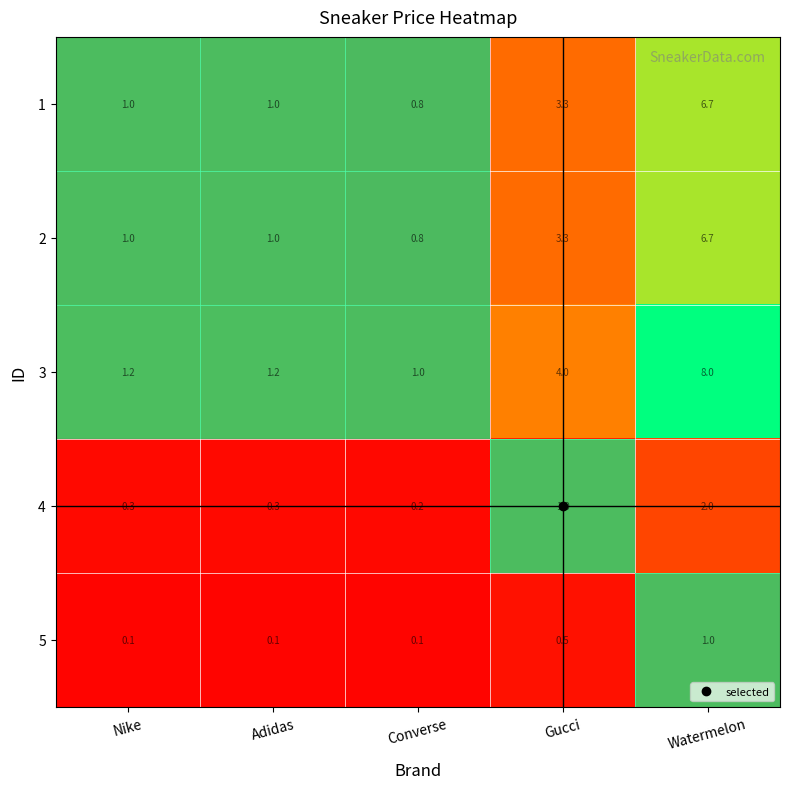

At which category is the sum across all series the highest?

Watermelon